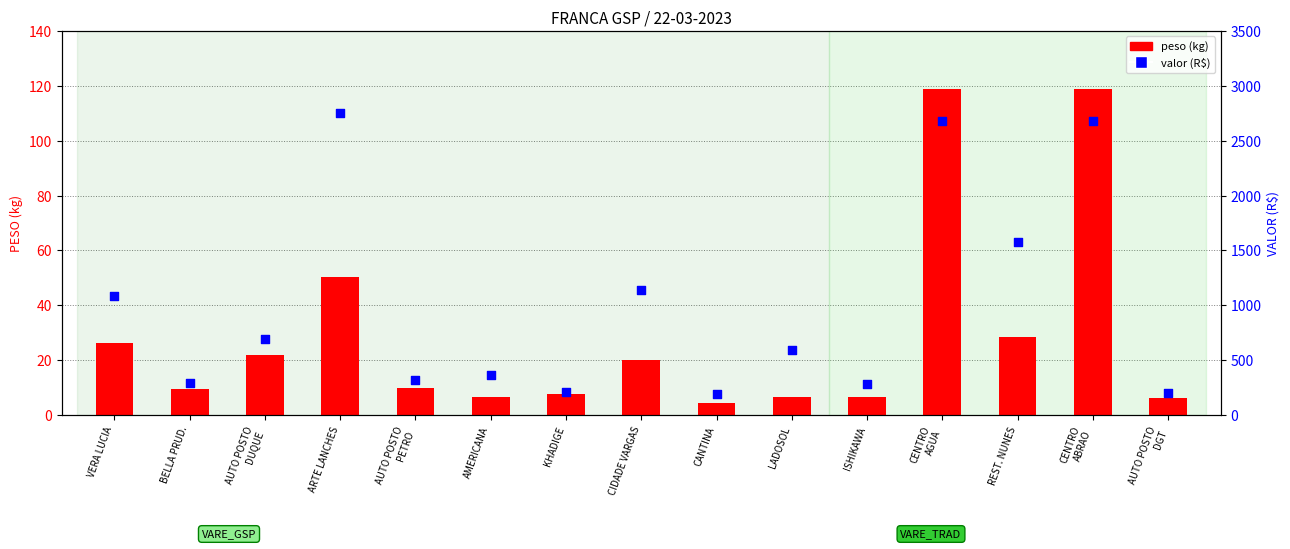

Is the value of peso (kg) at CANTINA greater than the value of valor (R$) at AUTO POSTO
DUQUE?

No